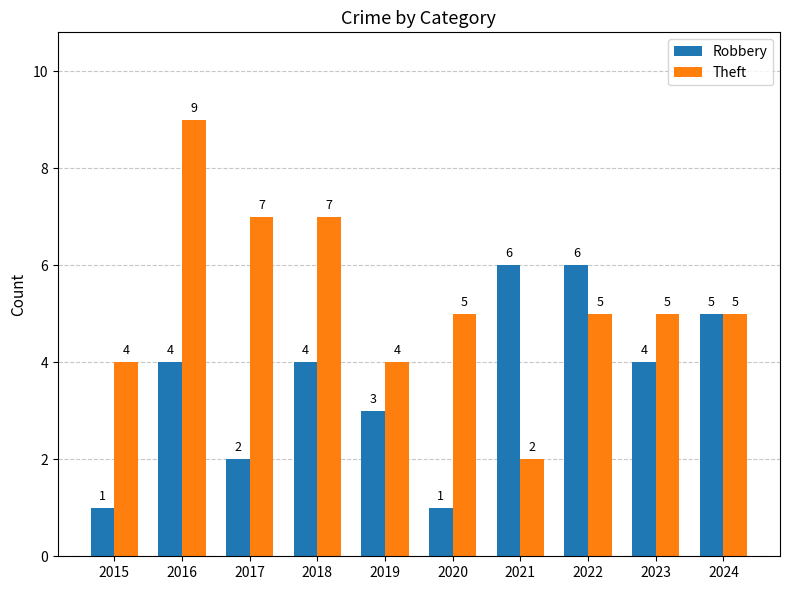

Reading left to right, transcribe all the data shown in this chart.

Robbery: 1	4	2	4	3	1	6	6	4	5
Theft: 4	9	7	7	4	5	2	5	5	5